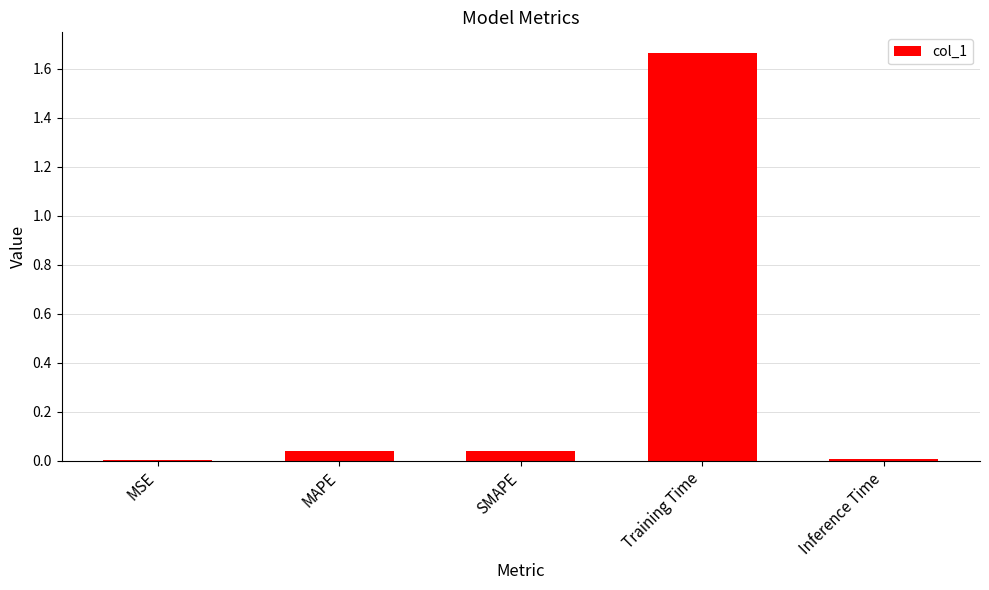

At which category does the chart reach its peak across all series?

Training Time